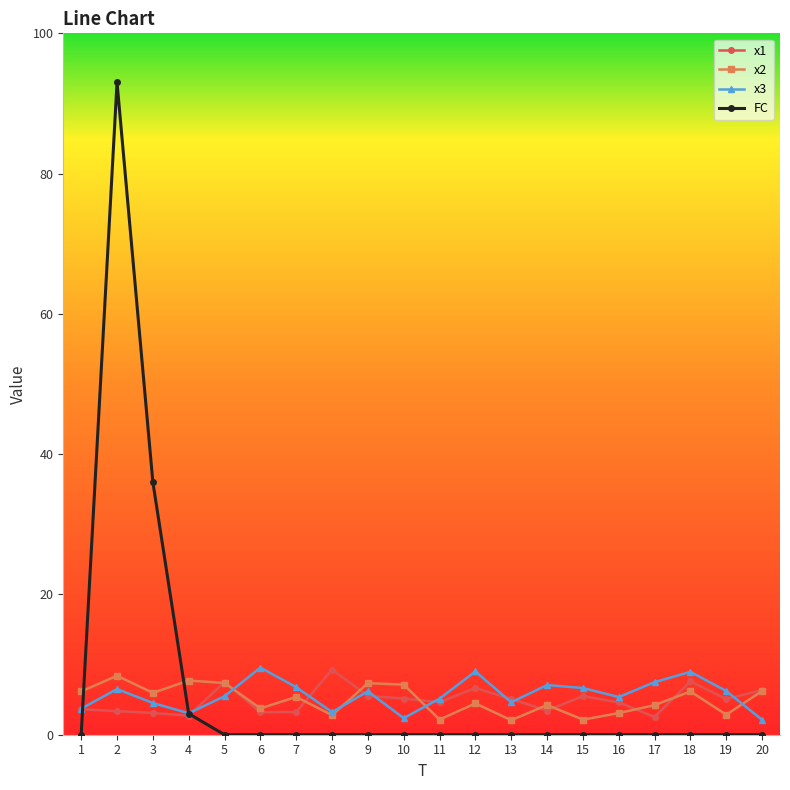

What is the lowest value of the x2 series?

2.1